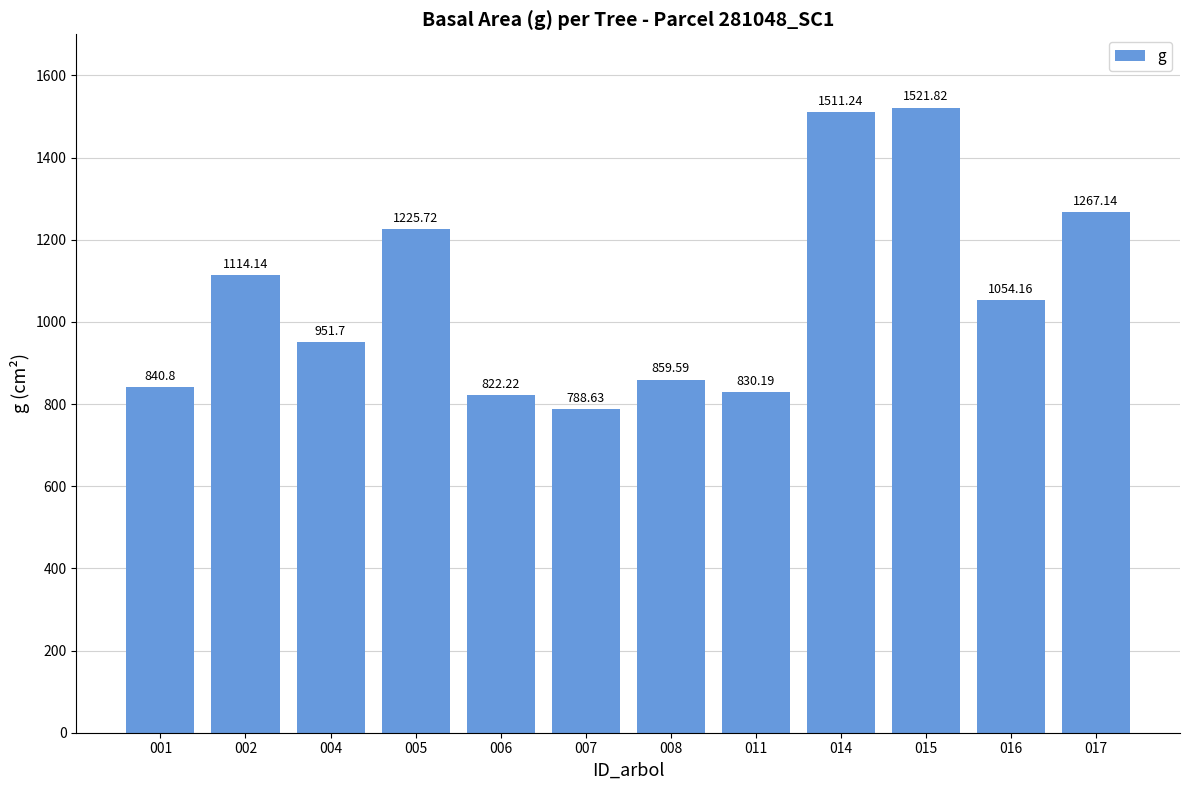

True or false: the data shows 485.3 at 007.

False